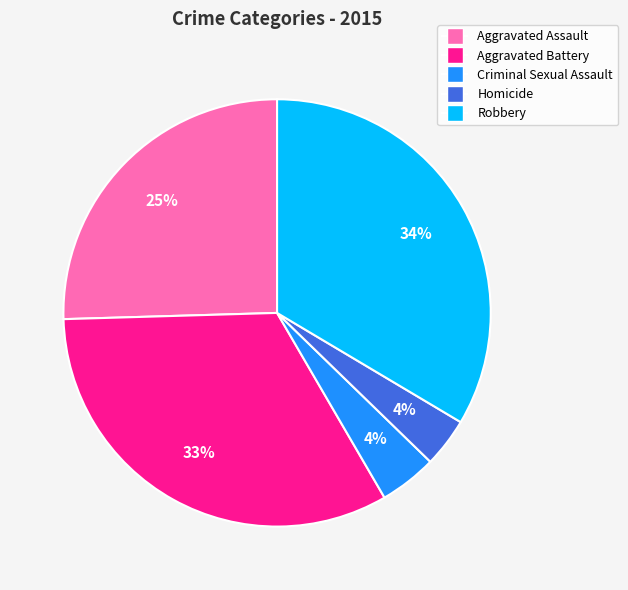

Is the sum of Aggravated Battery and Homicide greater than half?

No